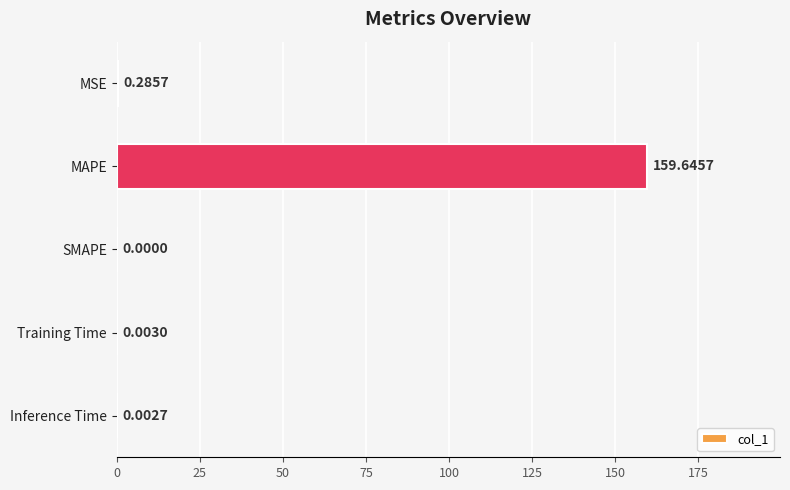

What is the sum of all values?

159.9